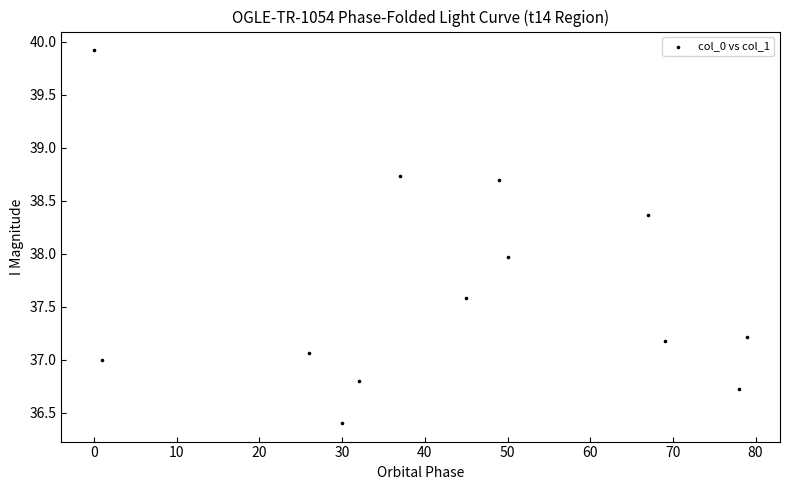

What is the range of Y values (max minus min)?

3.5